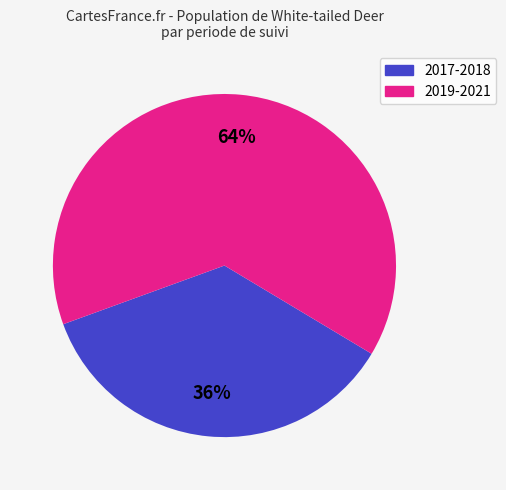

To the nearest percent, what is the average slice percentage?

50%